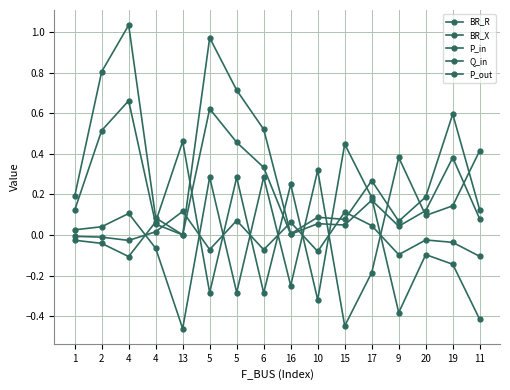

Is this an area chart (filled region under the line)?

No